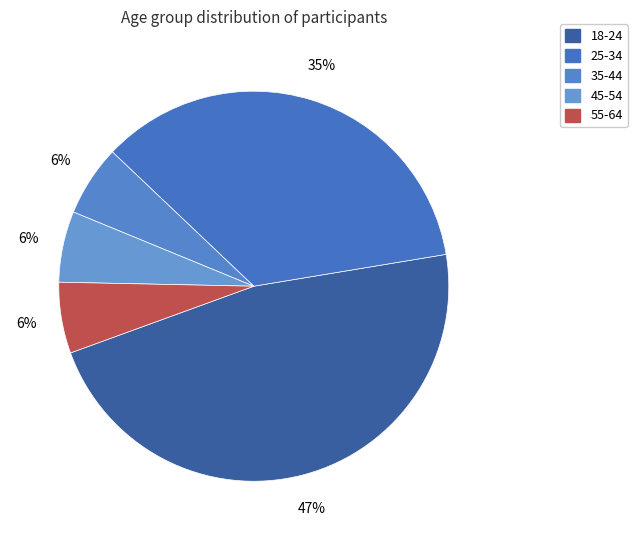

Which has a higher value, 55-64 or 45-54?

55-64